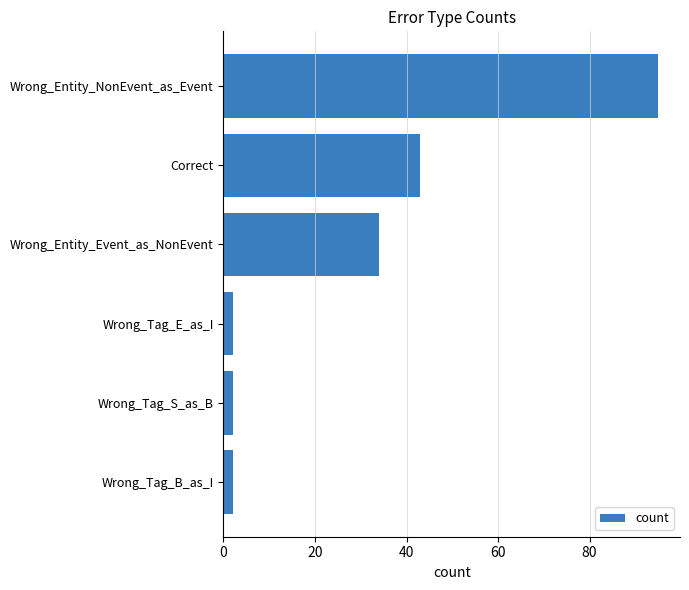

The value at Wrong_Entity_Event_as_NonEvent is 34. True or false?

True